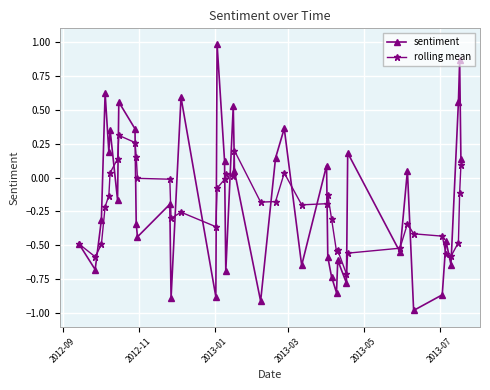

How many categories are shown in the chart?

40